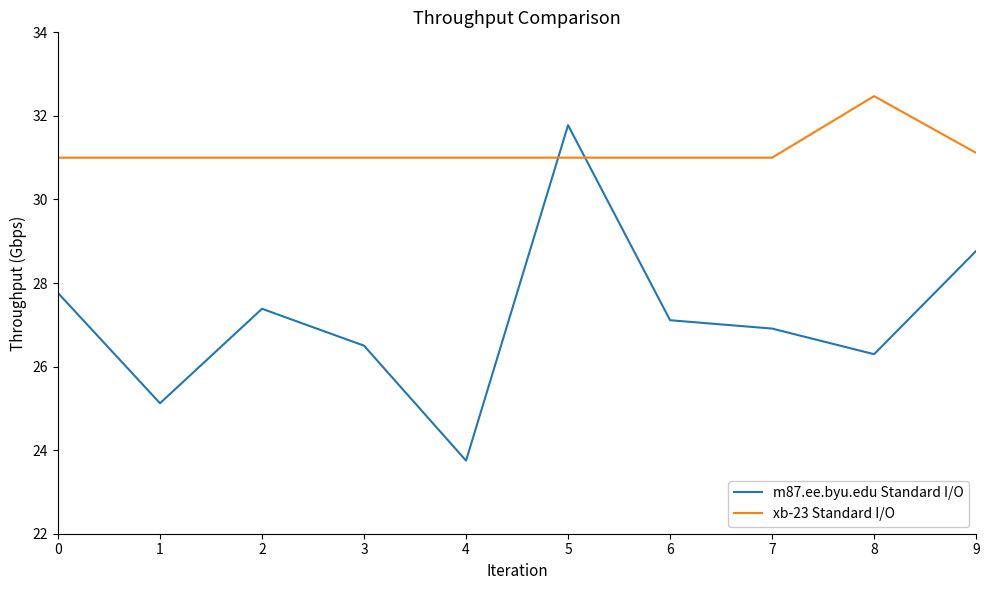

List the series in order of their peak value, lowest first.

m87.ee.byu.edu Standard I/O, xb-23 Standard I/O